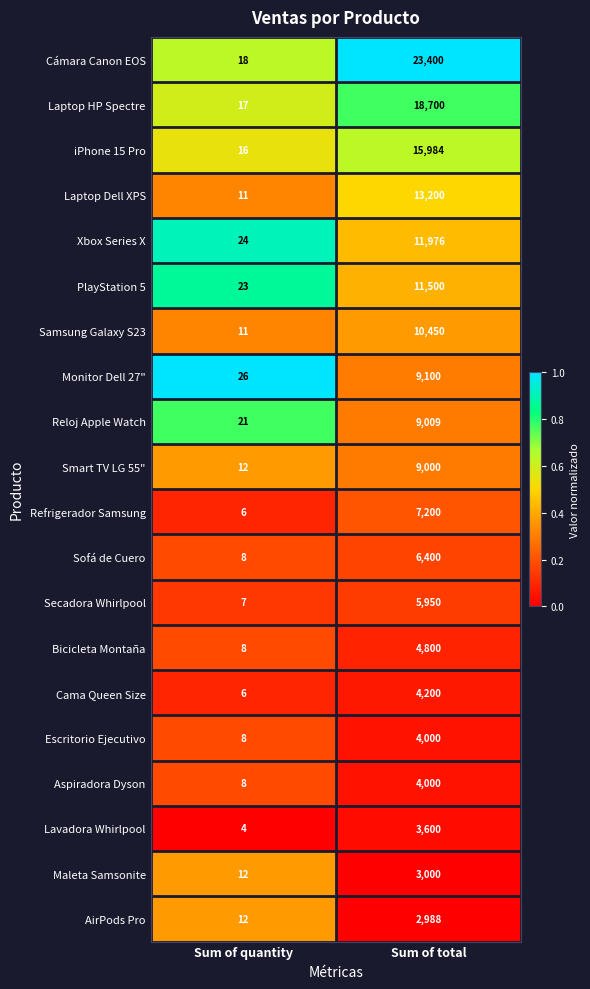

At which category does the chart reach its minimum across all series?

Sum of quantity